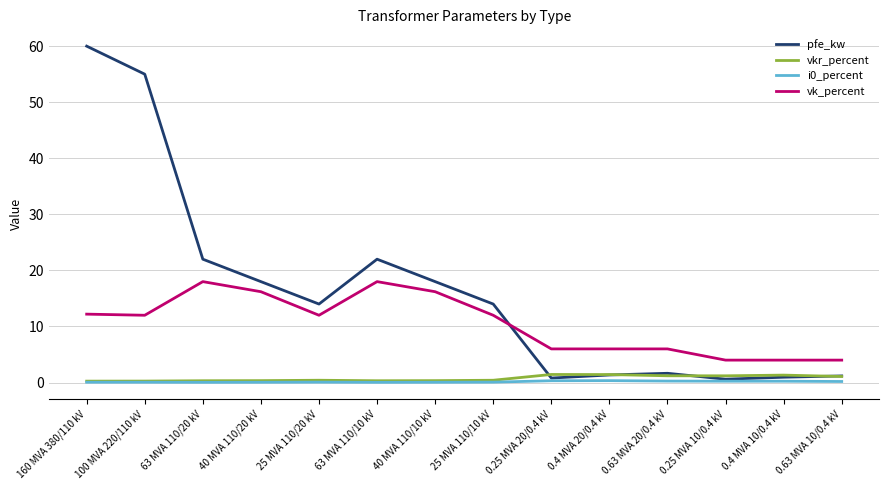

The pfe_kw series shows 9.9 at 40 MVA 110/20 kV. True or false?

False